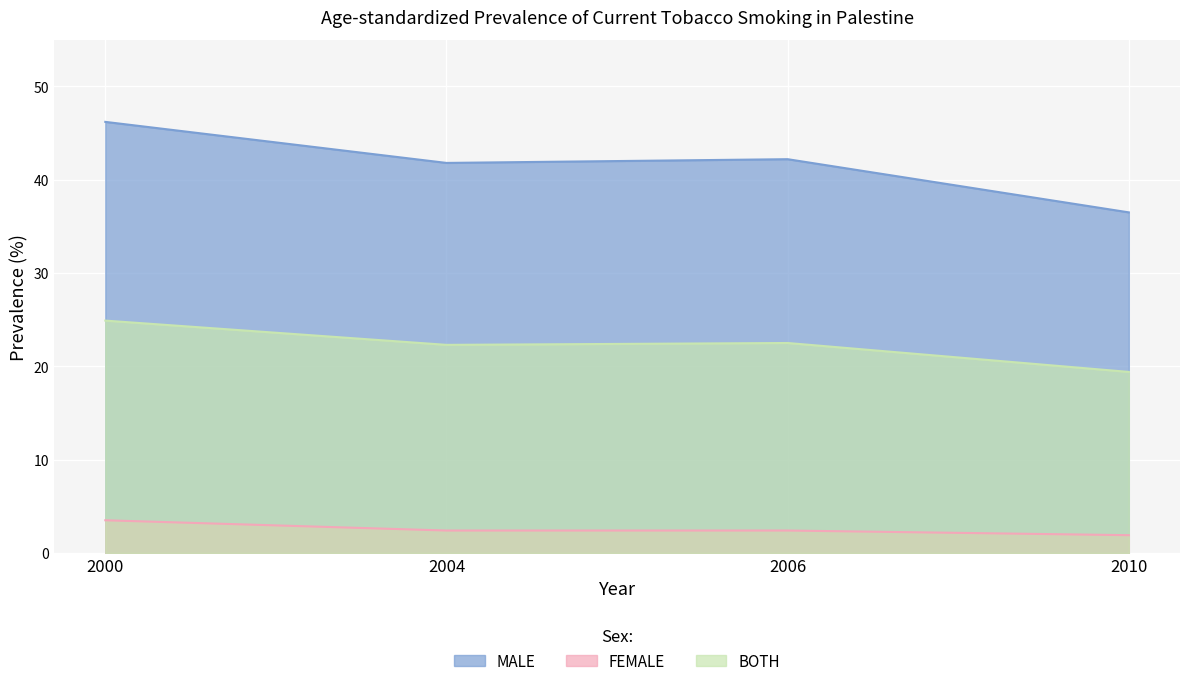

Reading right to left, list all the values displayed in this chart.

MALE: 36.5	42.2	41.8	46.2
FEMALE: 1.9	2.4	2.4	3.5
BOTH: 19.4	22.5	22.3	24.9